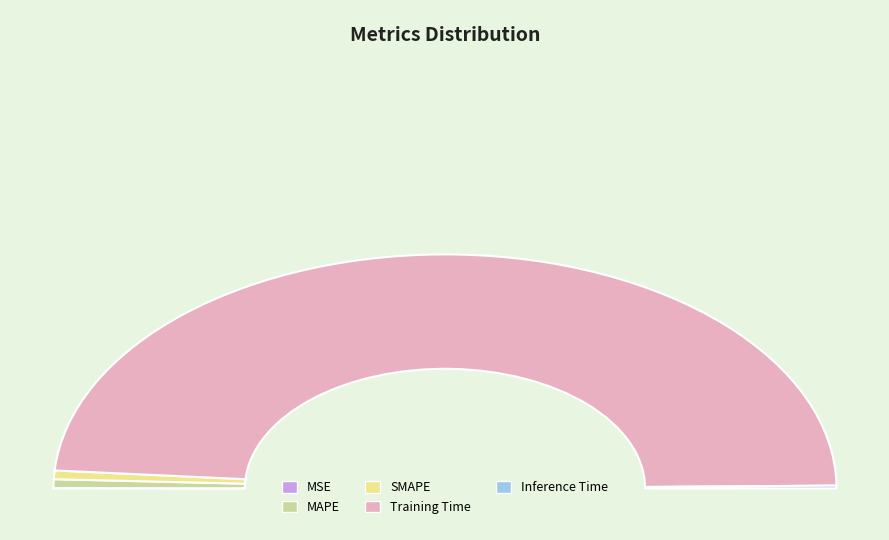

Which category accounts for the majority?

Training Time